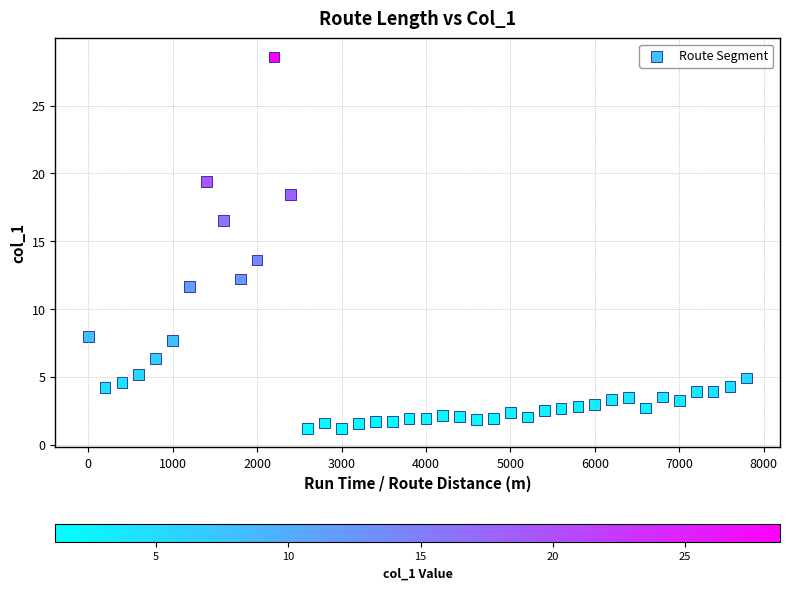

What Y value in the scatter plot is closest to 14?

13.6